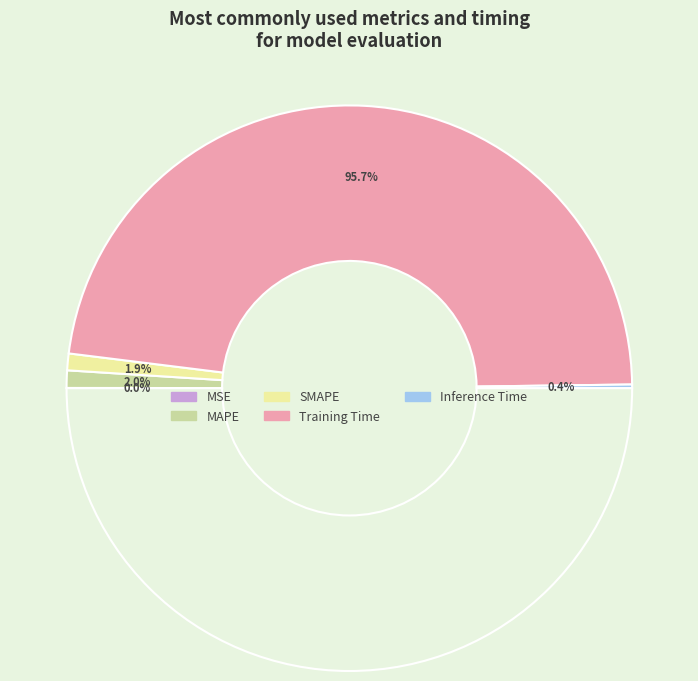

Count the number of slices in the pie.

5